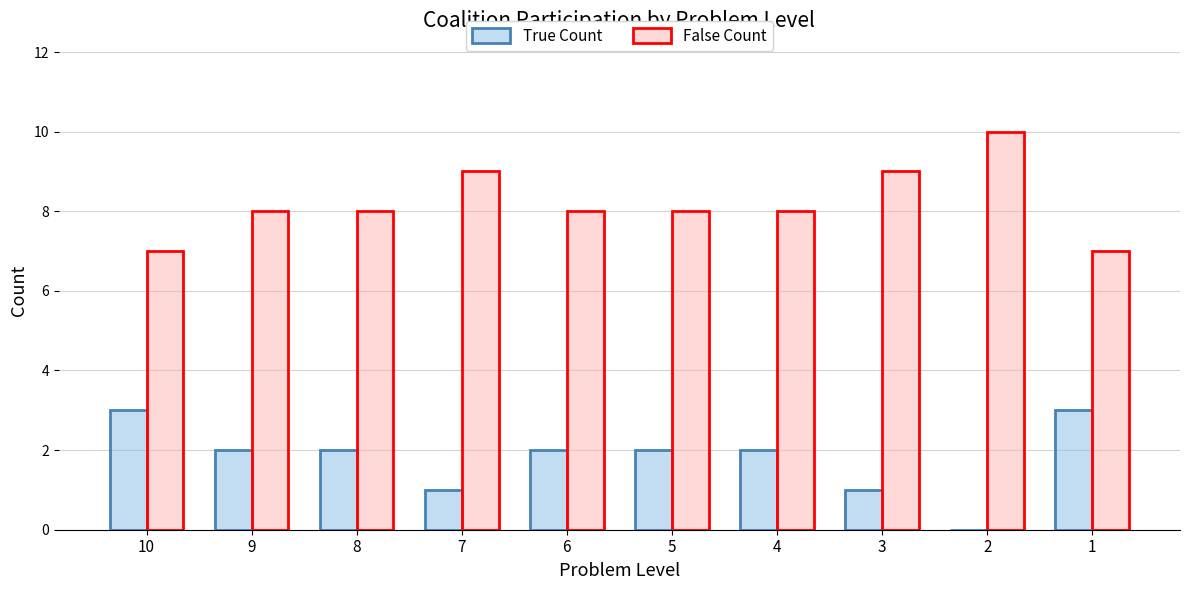

Is the value of True Count at 5 greater than the value of False Count at 3?

No